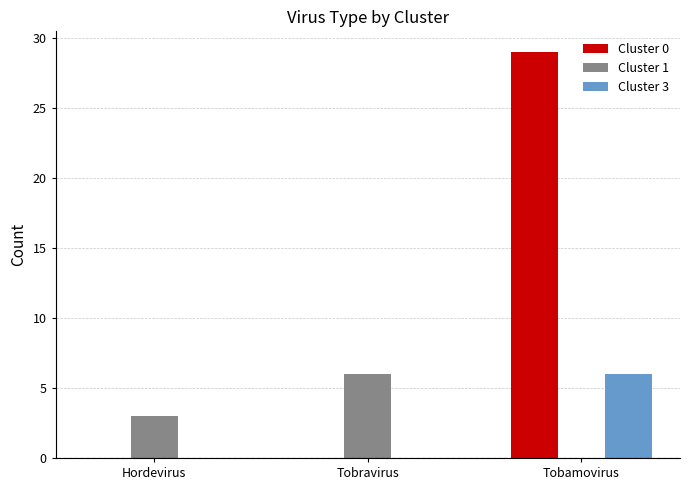

How many categories are shown in the chart?

3